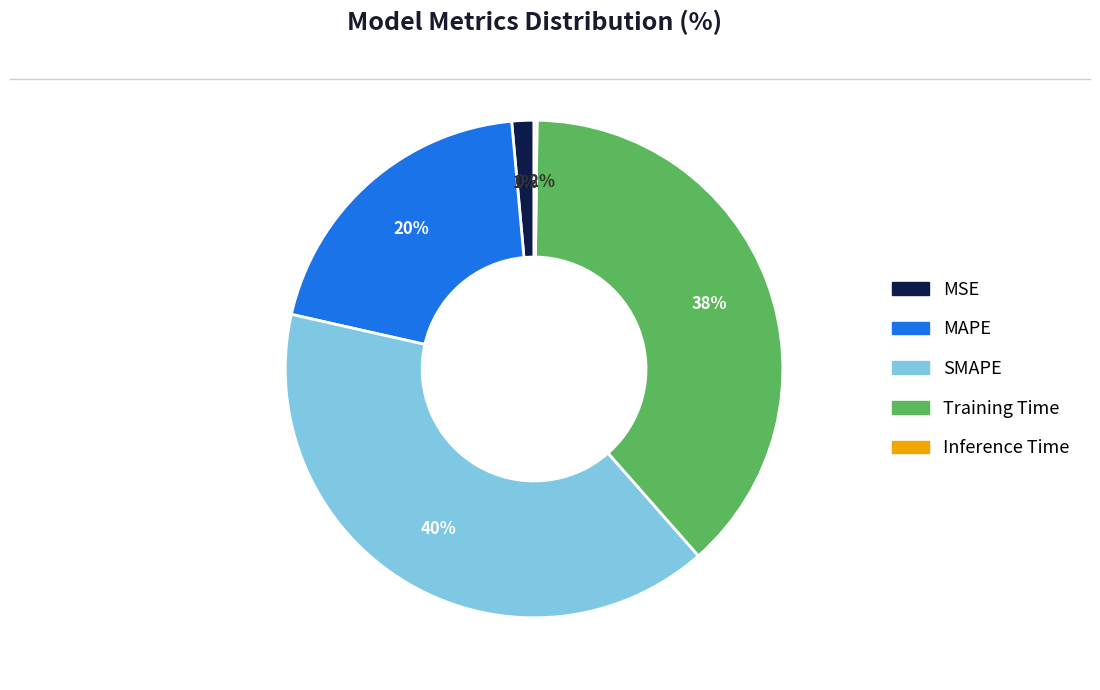

Which slice is the largest?

SMAPE